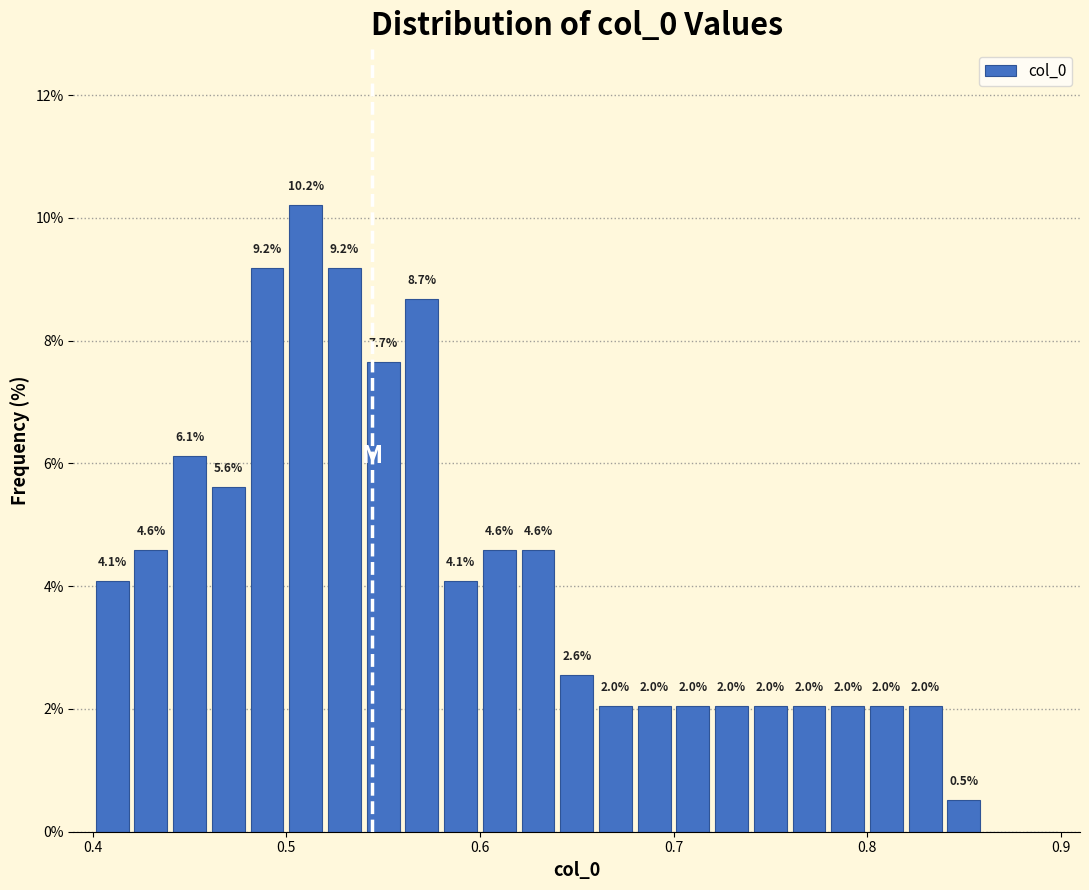

Read against the x-axis, roughly where is the centre of the tallest bar?

0.51